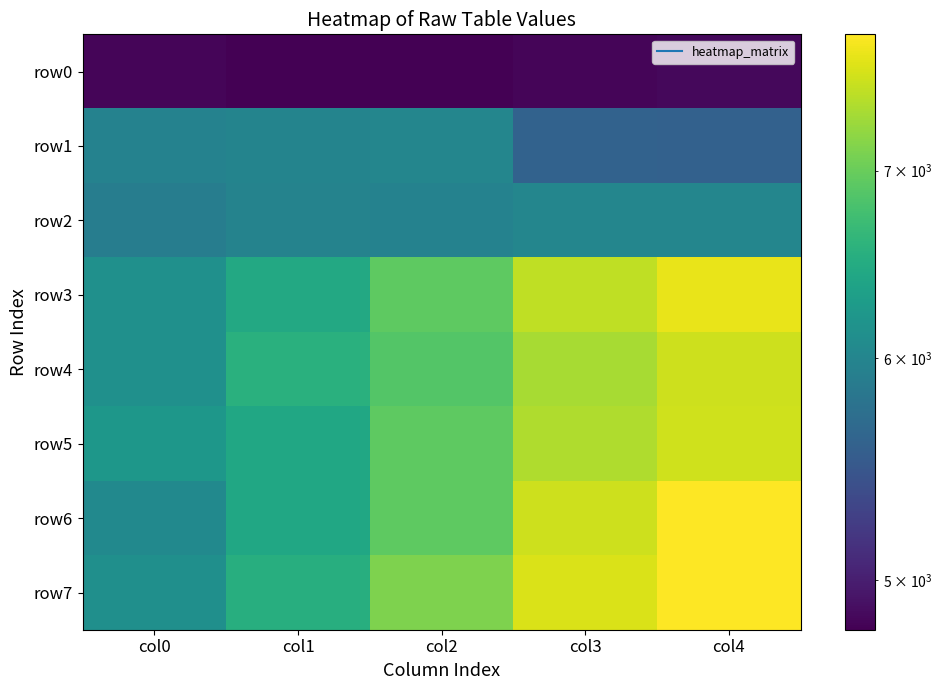

Which series changed the most between col2 and col4?

row6